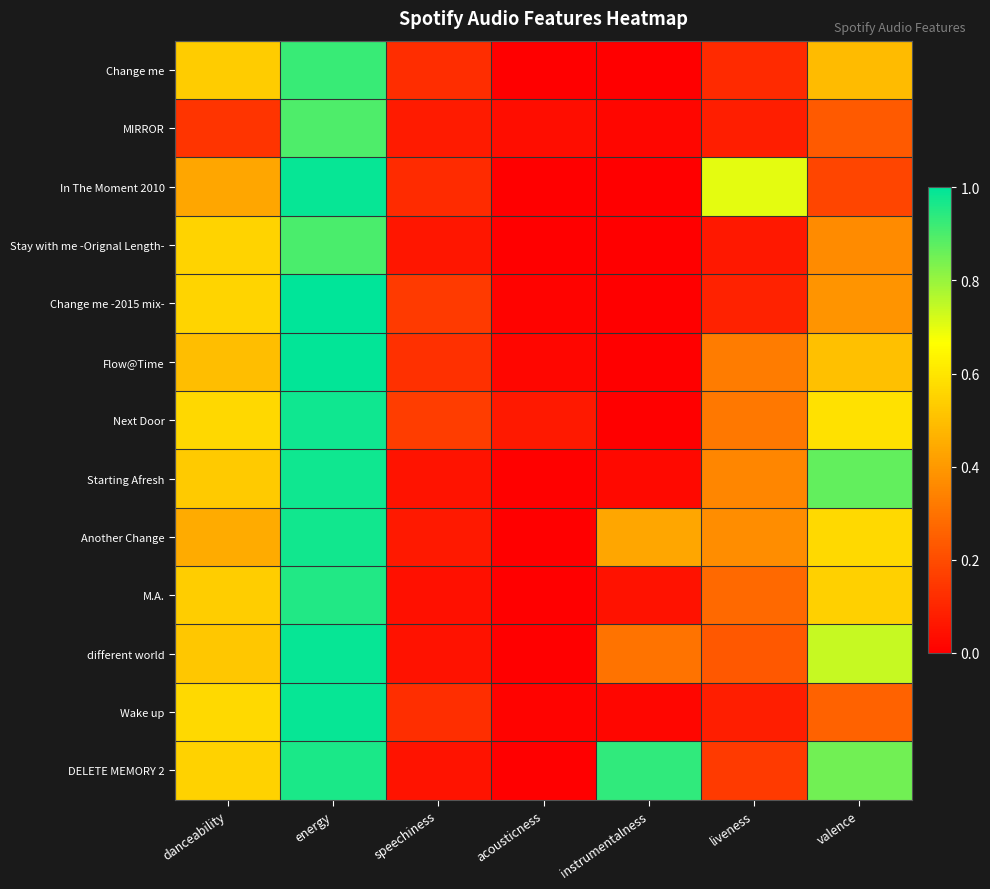

What is the maximum value shown in the chart?

1.0